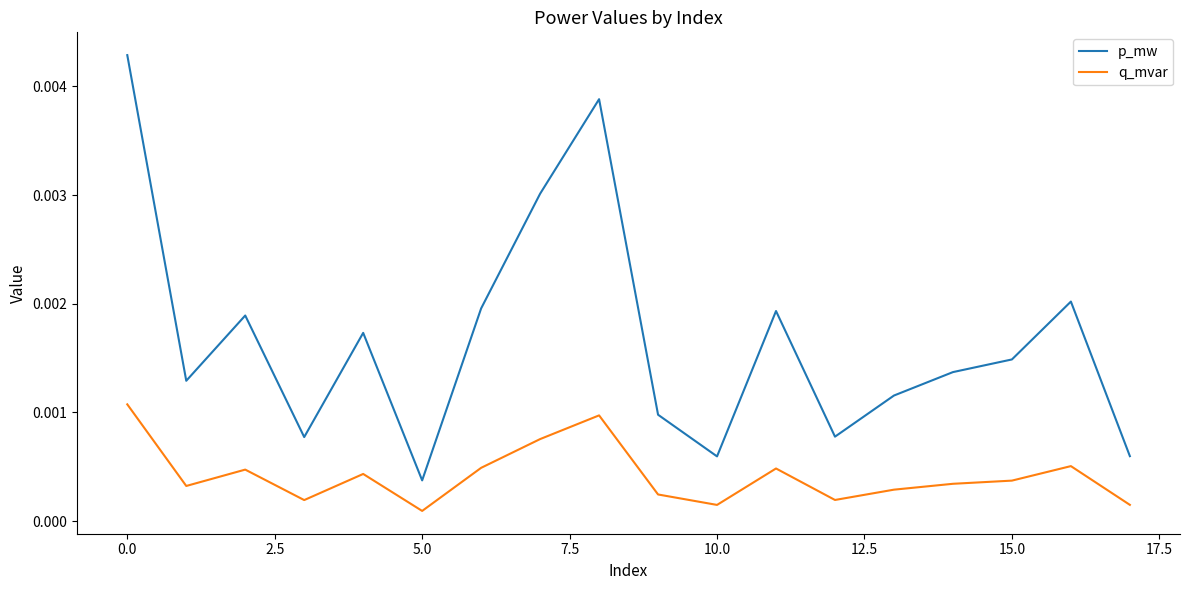

What are all the series names shown in the legend?

p_mw, q_mvar